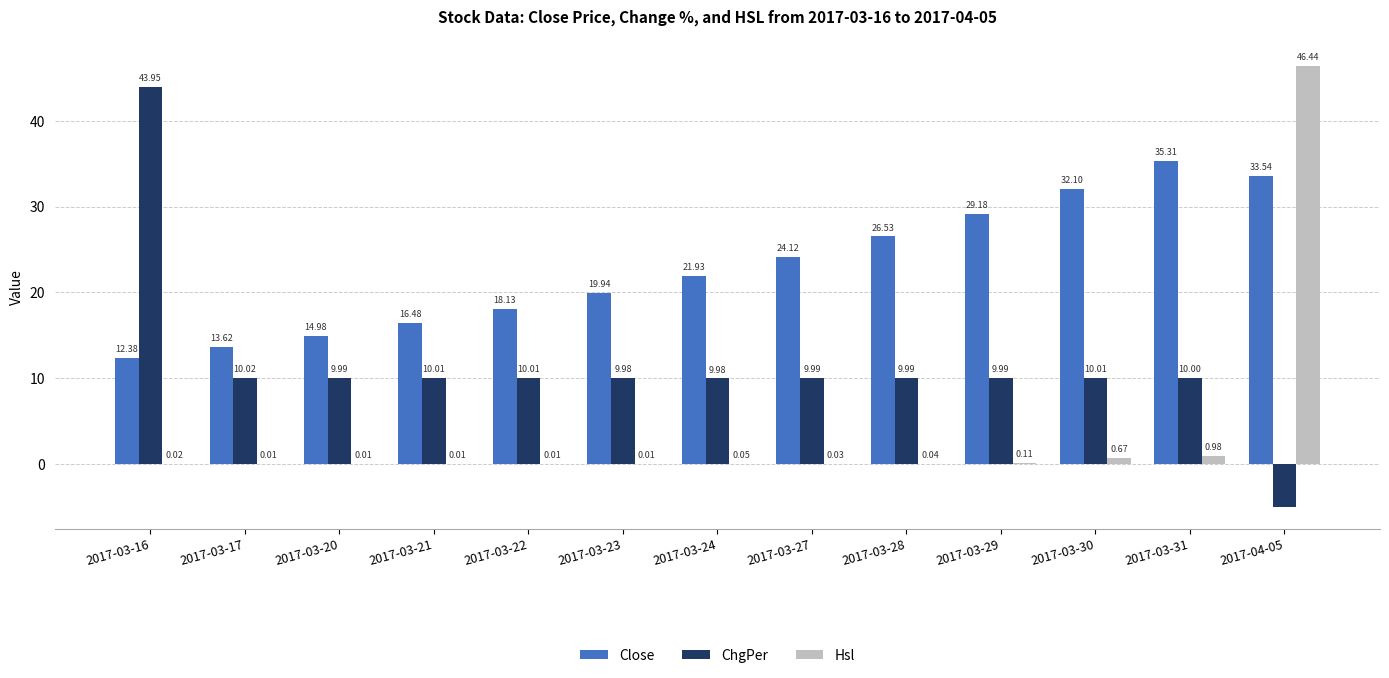

What is the total value across all series at 2017-03-17?

23.6